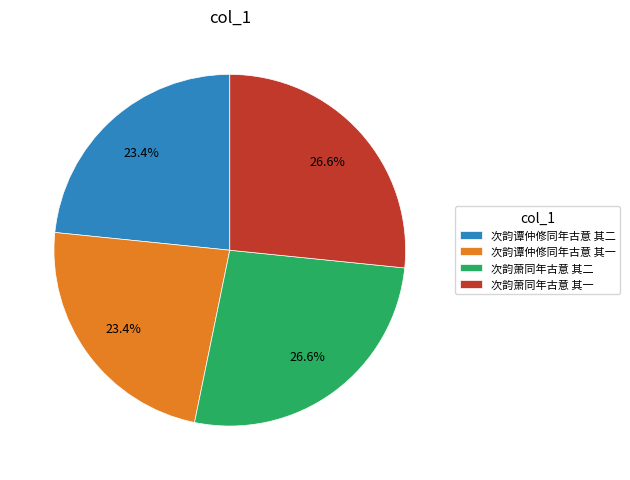

What is the ratio of the value at 次韵萧同年古意 其二 to the value at 次韵谭仲修同年古意 其二?

1.1